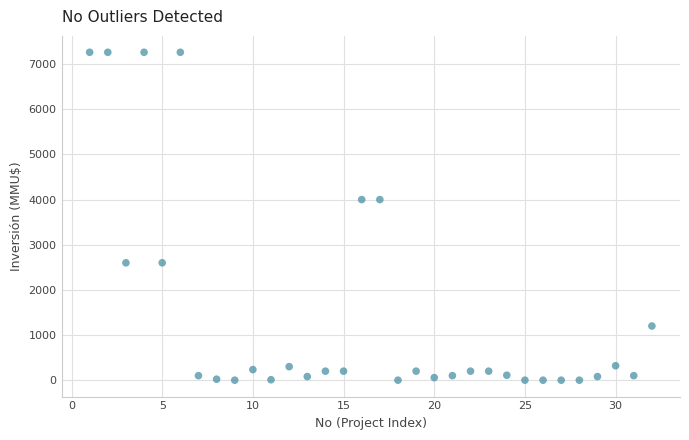

What is the range of Y values (max minus min)?

7263